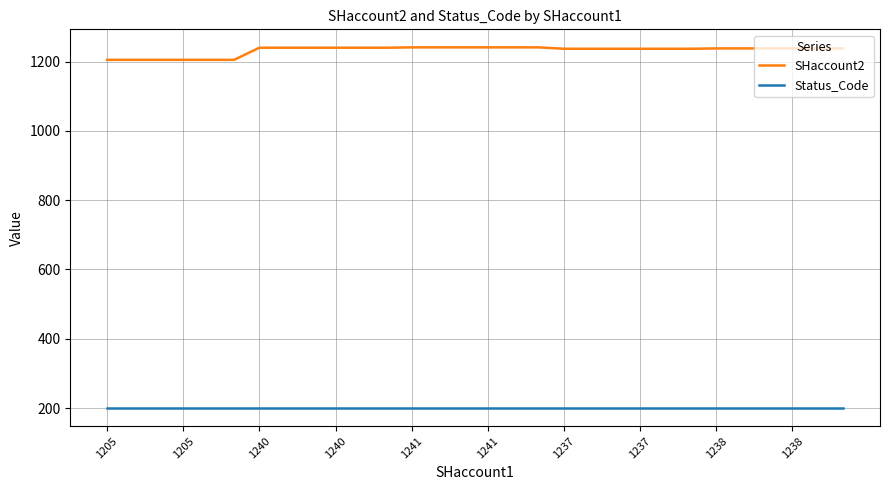

Which series has the largest total across all categories?

SHaccount2